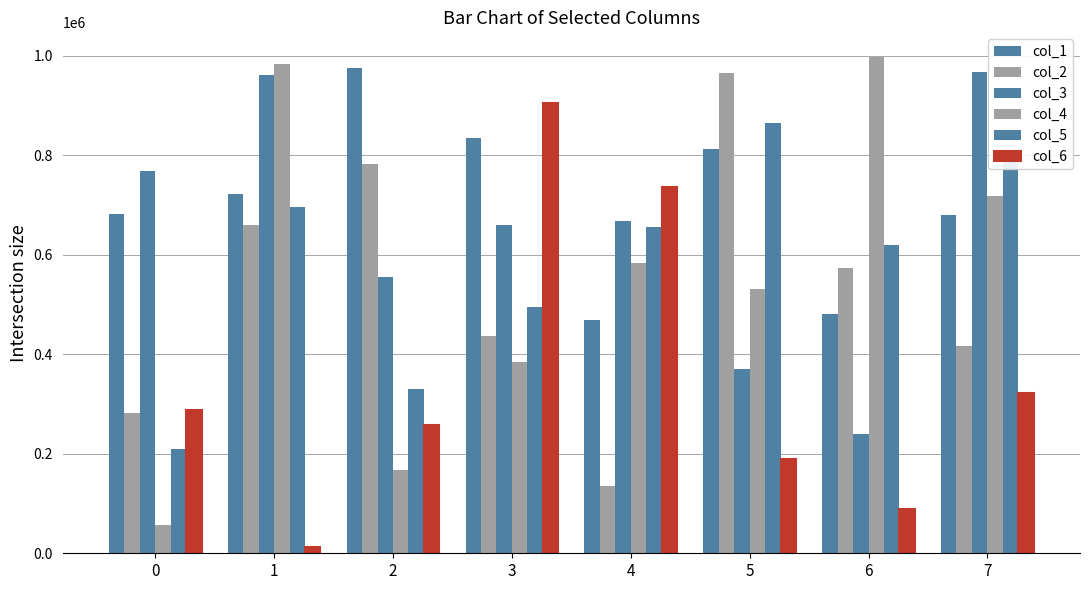

How many groups of bars are there?

8